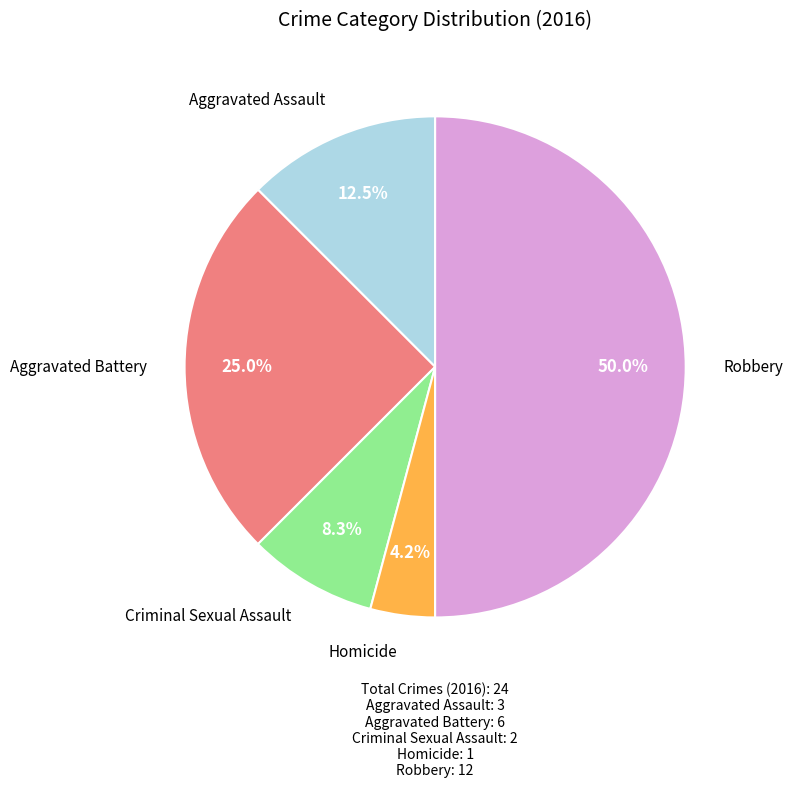

Does Aggravated Battery account for over 50% of the chart?

No